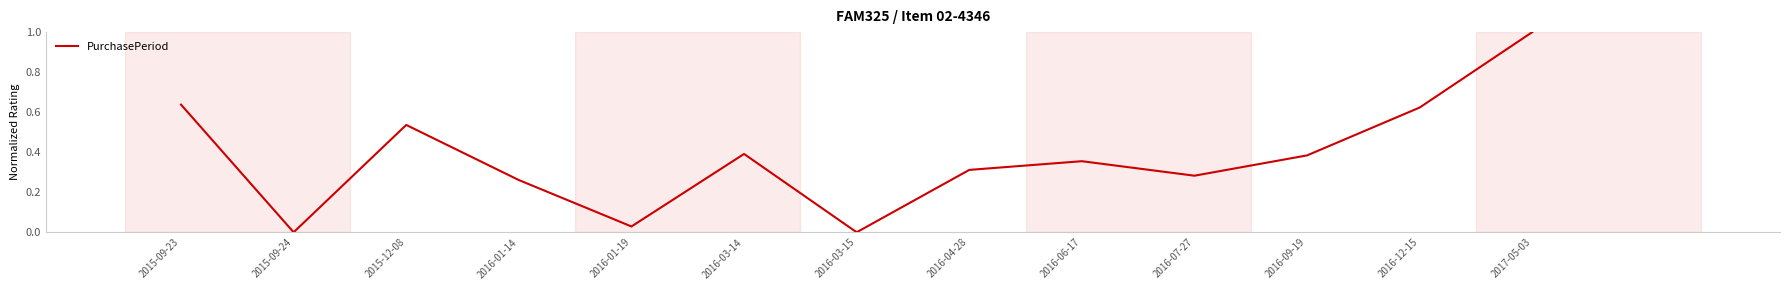

Is it true that the value at 2016-03-15 is 0.0?

True